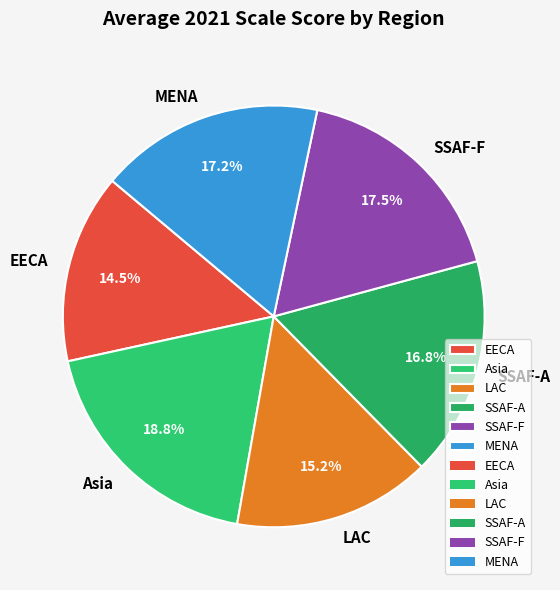

Combined, what portion of the pie is SSAF-A and Asia?

35.6%